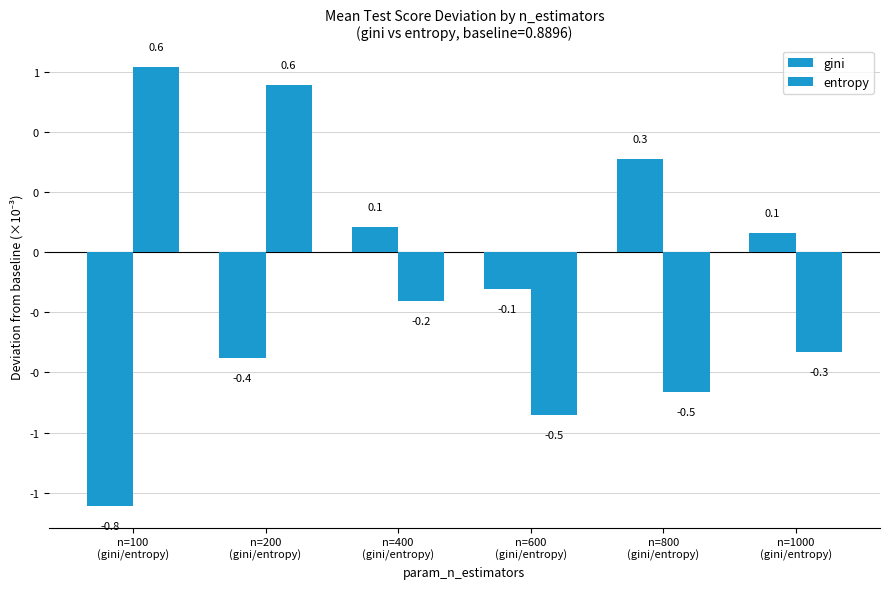

Are the bars grouped side by side (vs. stacked)?

Yes